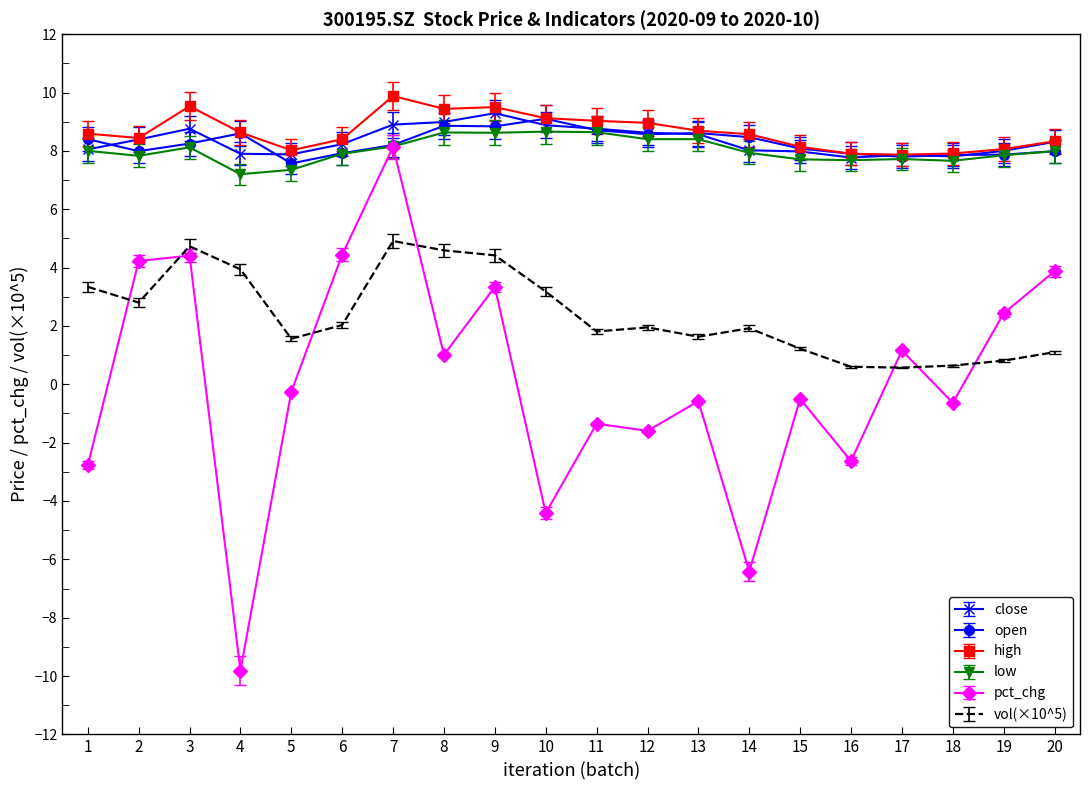

At which category is the sum across all series the highest?

7